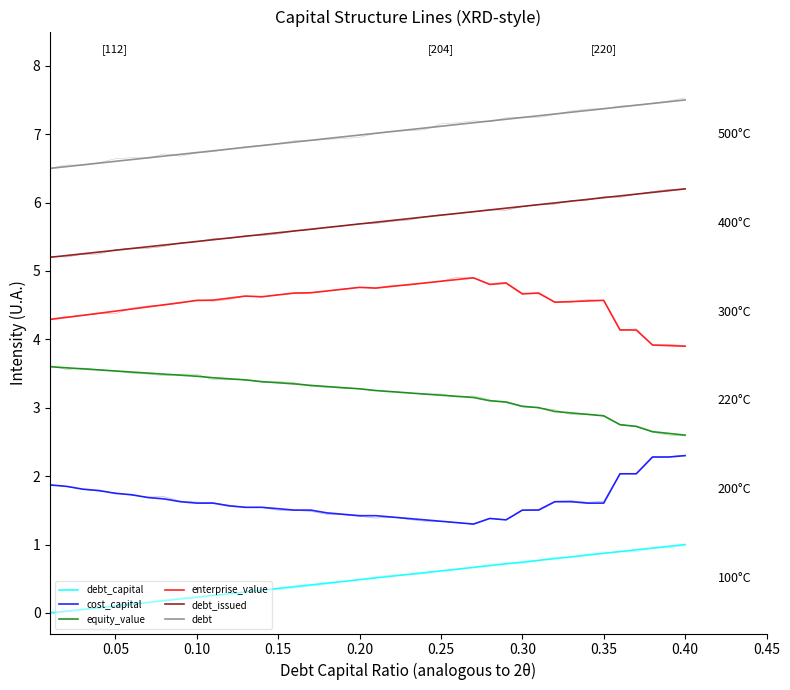

Which series changed the most between 17 and 18?

enterprise_value